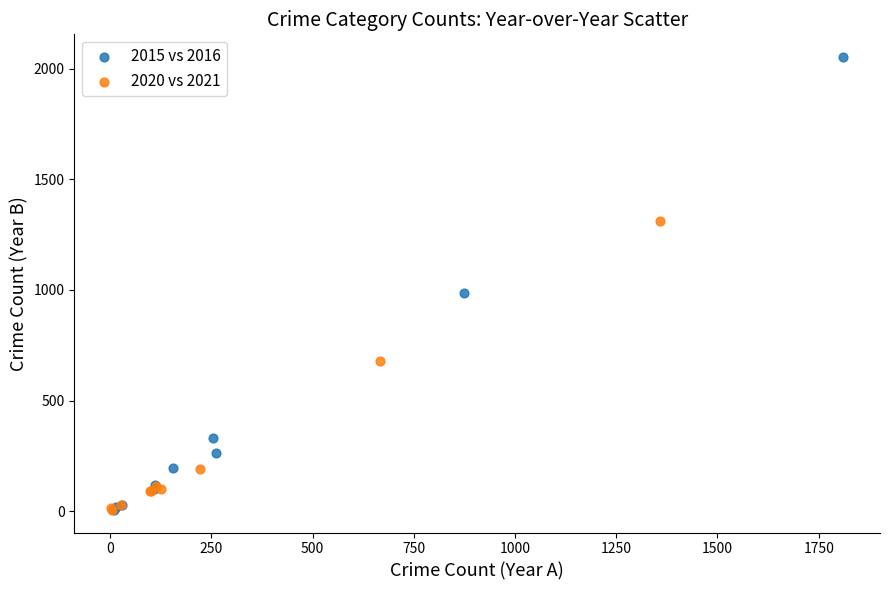

Which series reaches the maximum Y coordinate?

2015 vs 2016